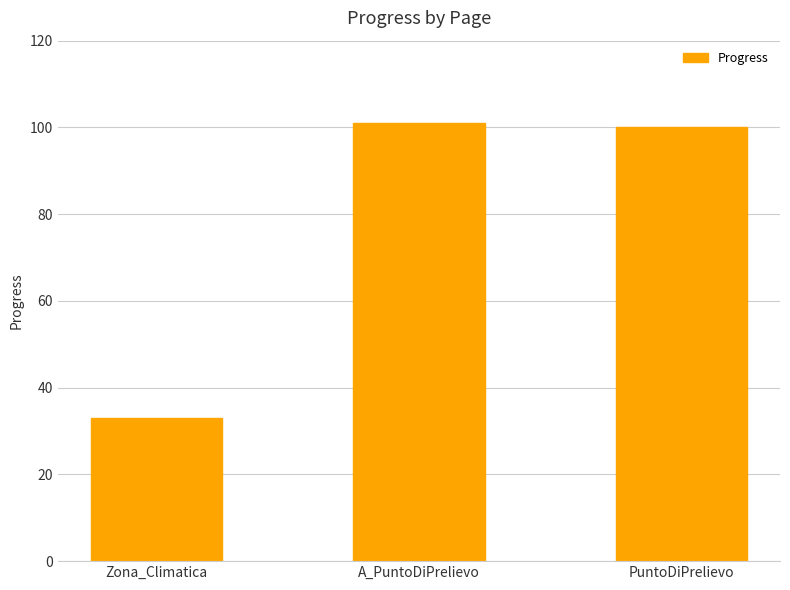

What is the minimum value shown in the chart?

33